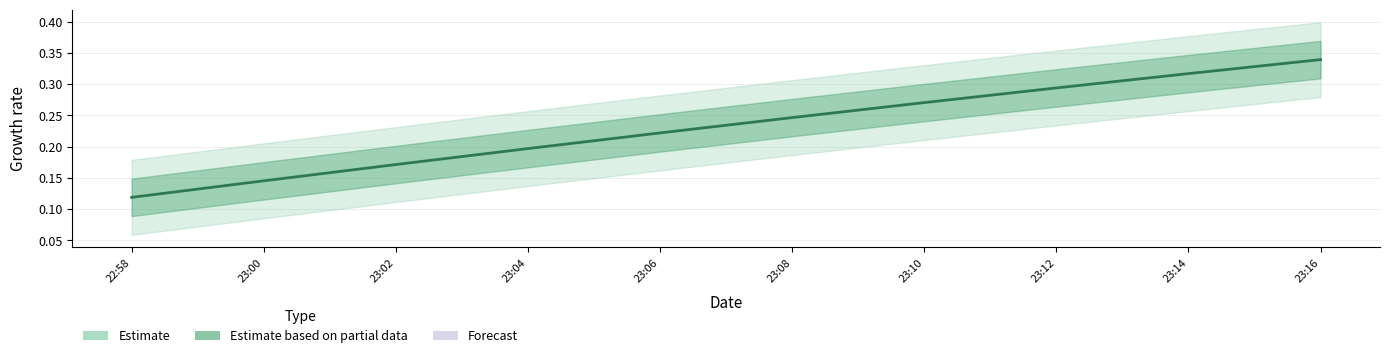

What is the maximum value shown in the chart?

0.3